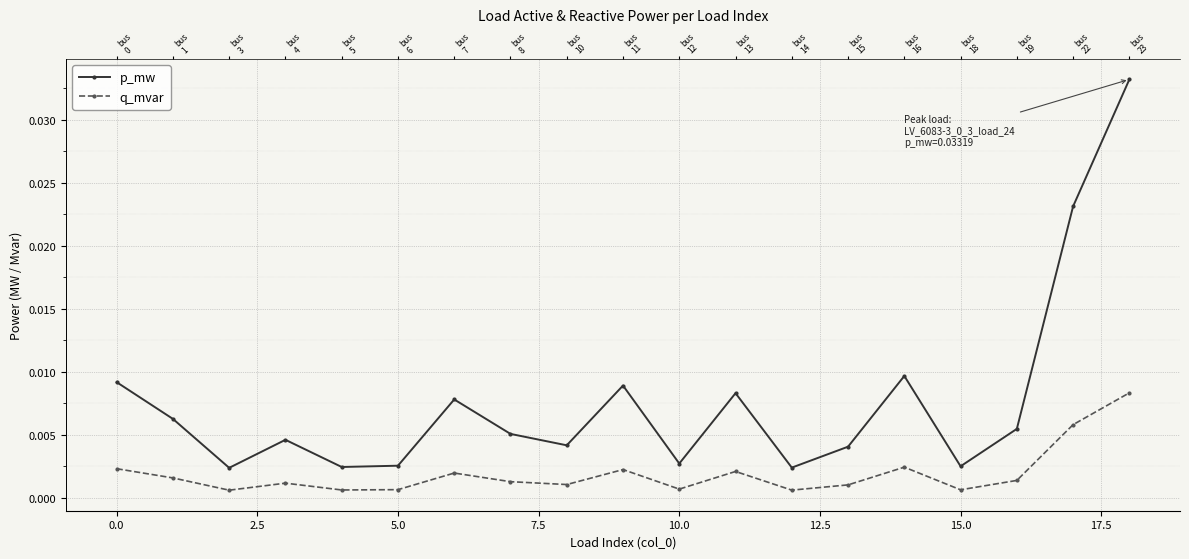

Is this an area chart (filled region under the line)?

No